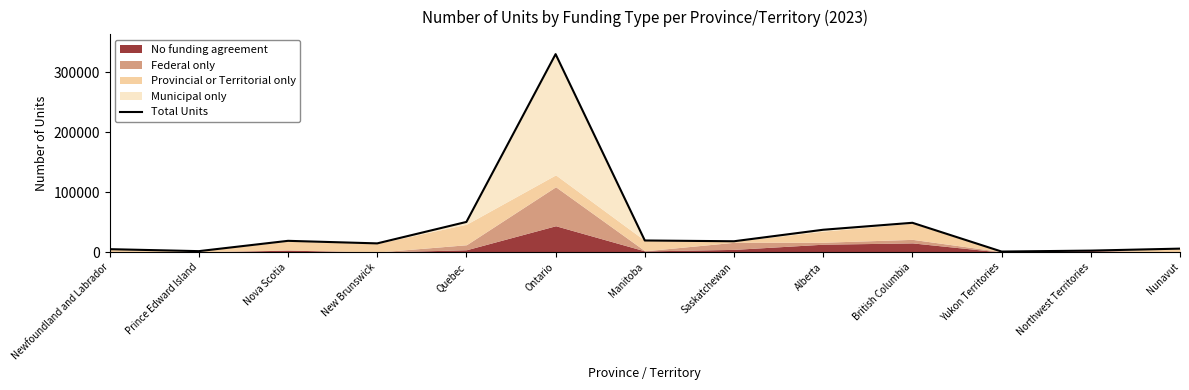

Where is the first local minimum?

Prince Edward Island